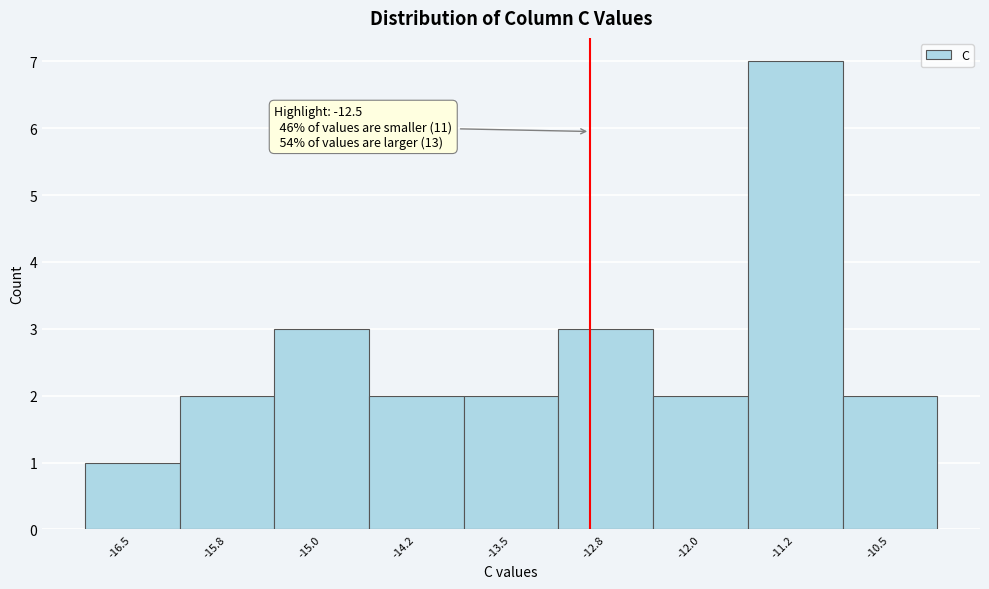

Reading right to left, what are all the values shown in this chart?

2	7	2	3	2	2	3	2	1